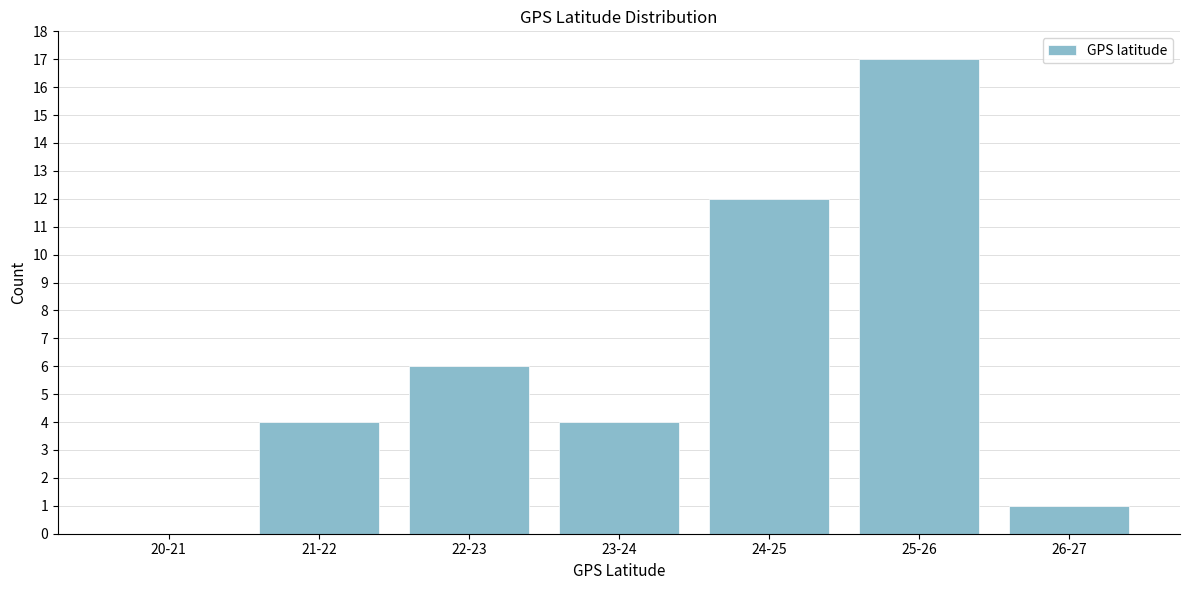

Reading right to left, what are all the values shown in this chart?

26-27=1	25-26=17	24-25=12	23-24=4	22-23=6	21-22=4	20-21=0